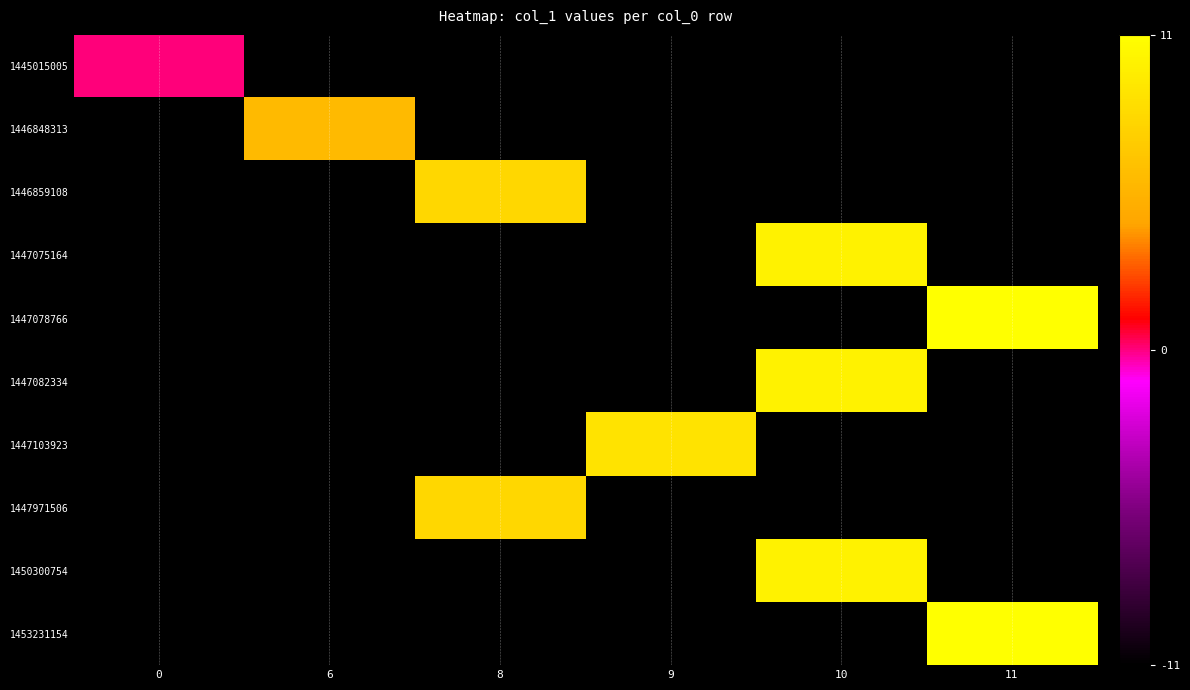

At how many categories does at least one series exceed 5?

5